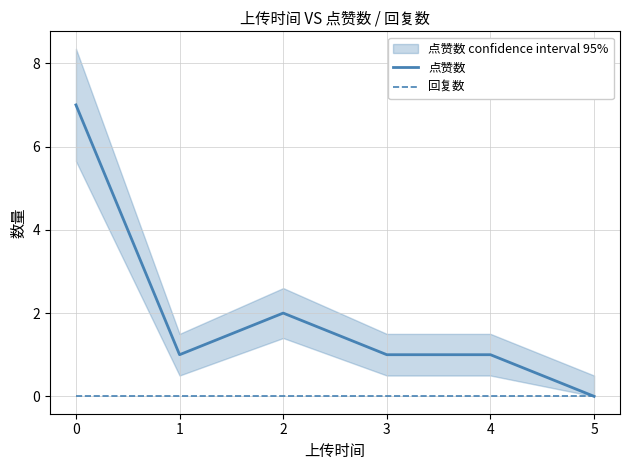

Reading right to left, transcribe all the data shown in this chart.

点赞数: 5=0	4=1	3=1	2=2	1=1	0=7
回复数: 5=0	4=0	3=0	2=0	1=0	0=0